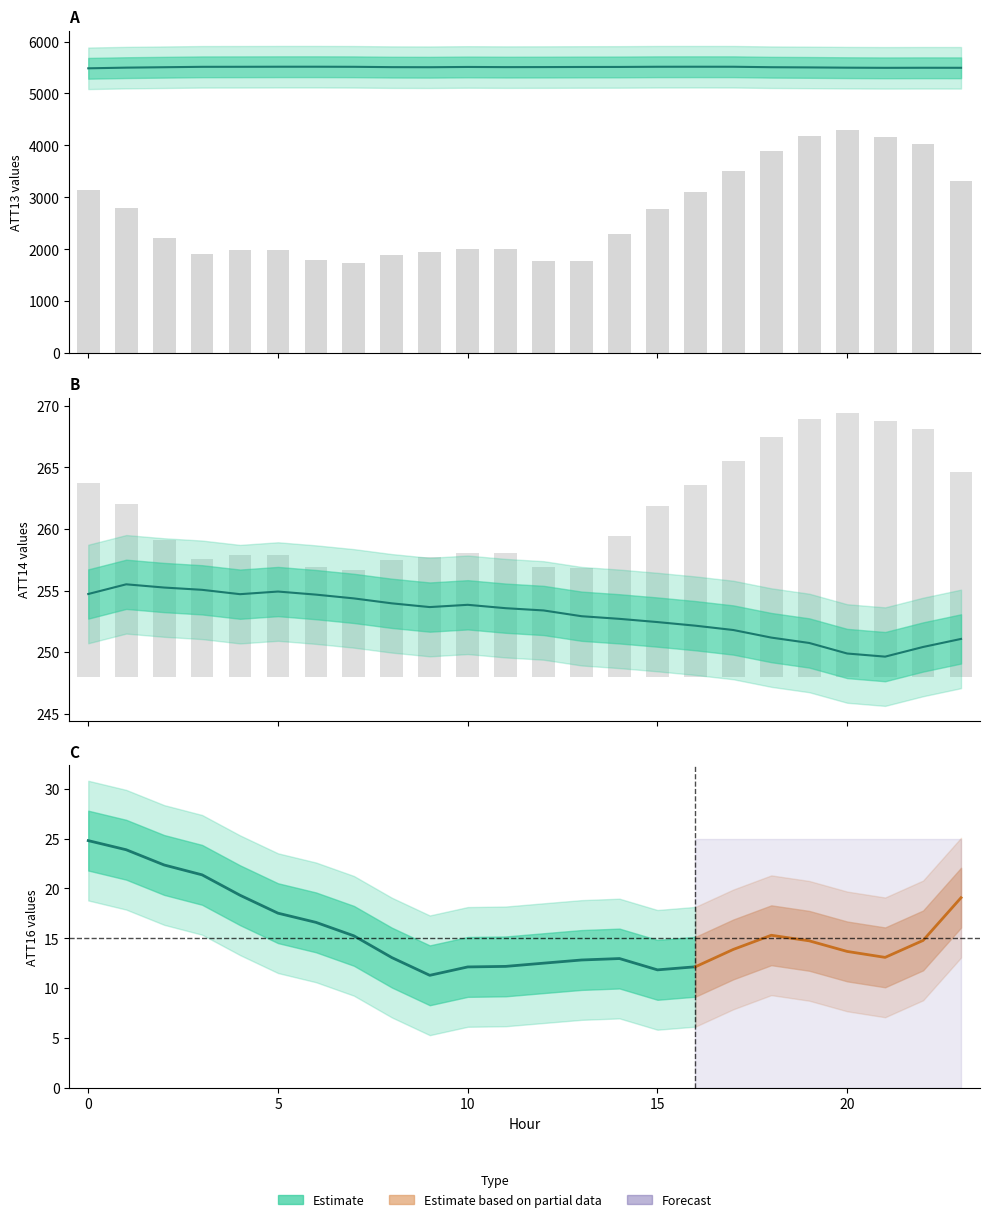

Is the value of ATT8 at 22 greater than the value of ATT13 at 15?

No